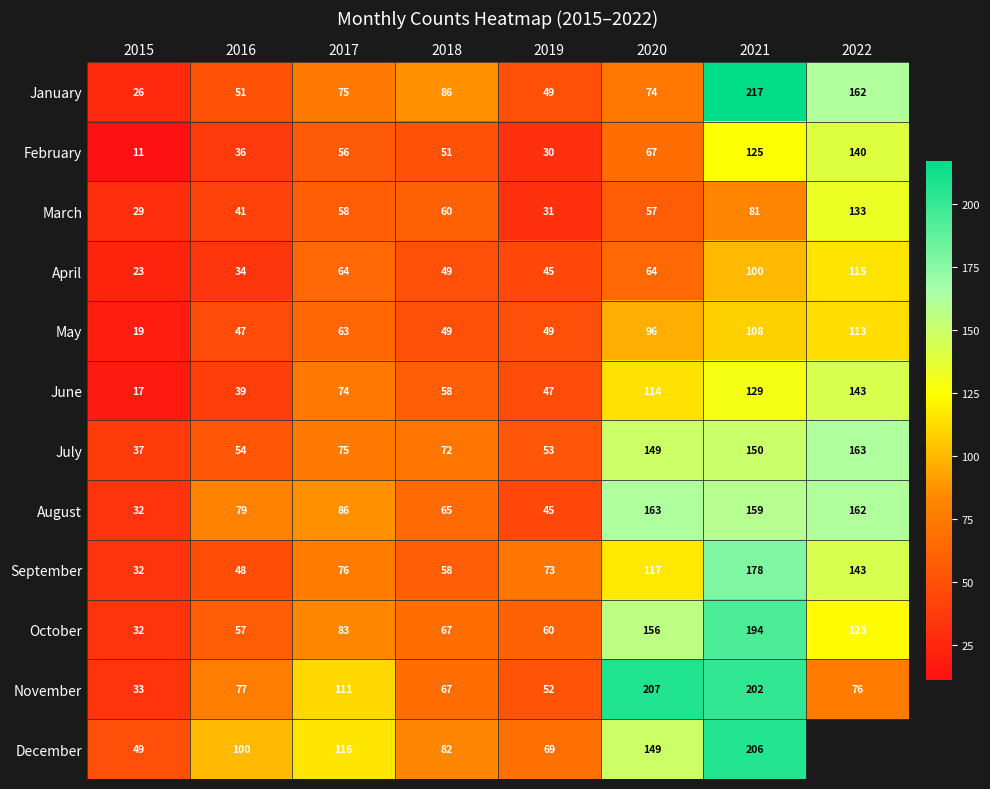

Which has a higher value, 2021 or 2022?

2021